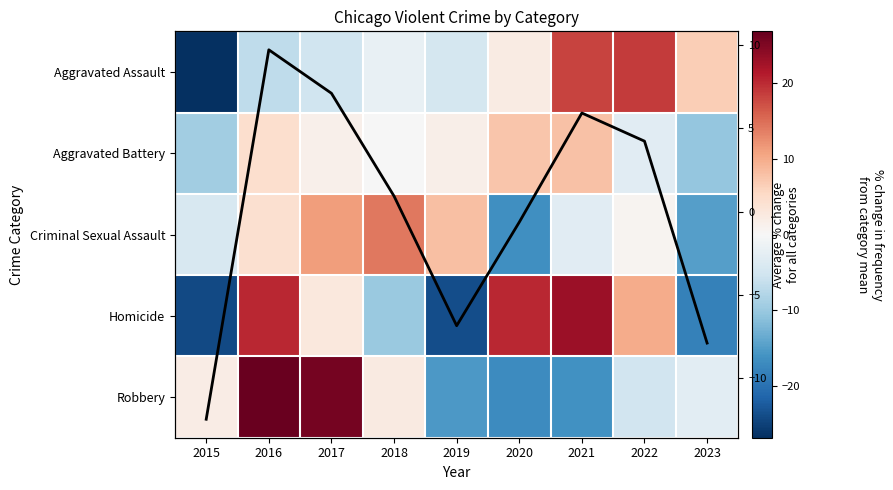

The Robbery series shows 1.7 at 2018. True or false?

False